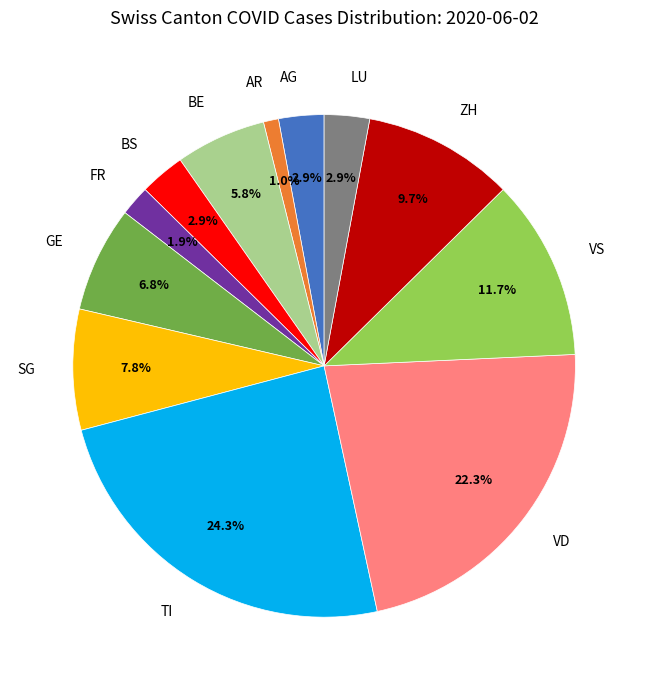

To the nearest percent, what is the average slice percentage?

8%